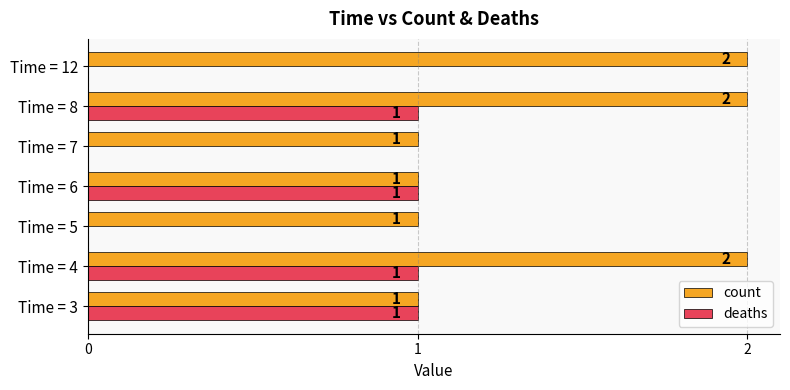

The value of deaths at Time = 4 is 0. True or false?

False